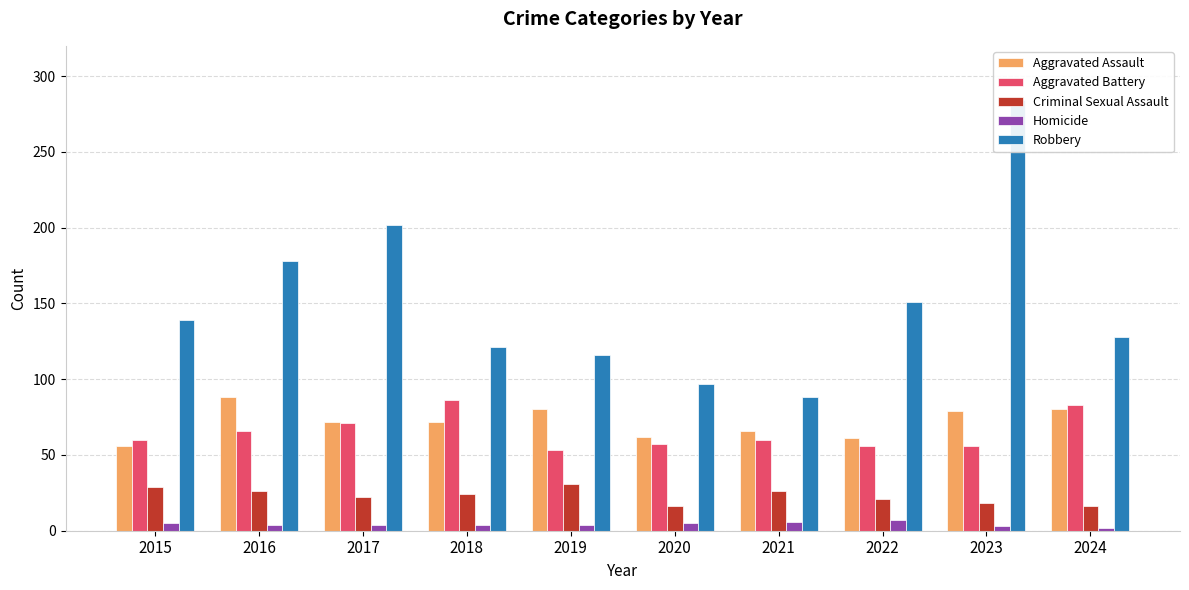

Reading left to right, list all the values displayed in this chart.

Aggravated Assault: 2015=56	2016=88	2017=72	2018=72	2019=80	2020=62	2021=66	2022=61	2023=79	2024=80
Aggravated Battery: 2015=60	2016=66	2017=71	2018=86	2019=53	2020=57	2021=60	2022=56	2023=56	2024=83
Criminal Sexual Assault: 2015=29	2016=26	2017=22	2018=24	2019=31	2020=16	2021=26	2022=21	2023=18	2024=16
Homicide: 2015=5	2016=4	2017=4	2018=4	2019=4	2020=5	2021=6	2022=7	2023=3	2024=2
Robbery: 2015=139	2016=178	2017=202	2018=121	2019=116	2020=97	2021=88	2022=151	2023=284	2024=128